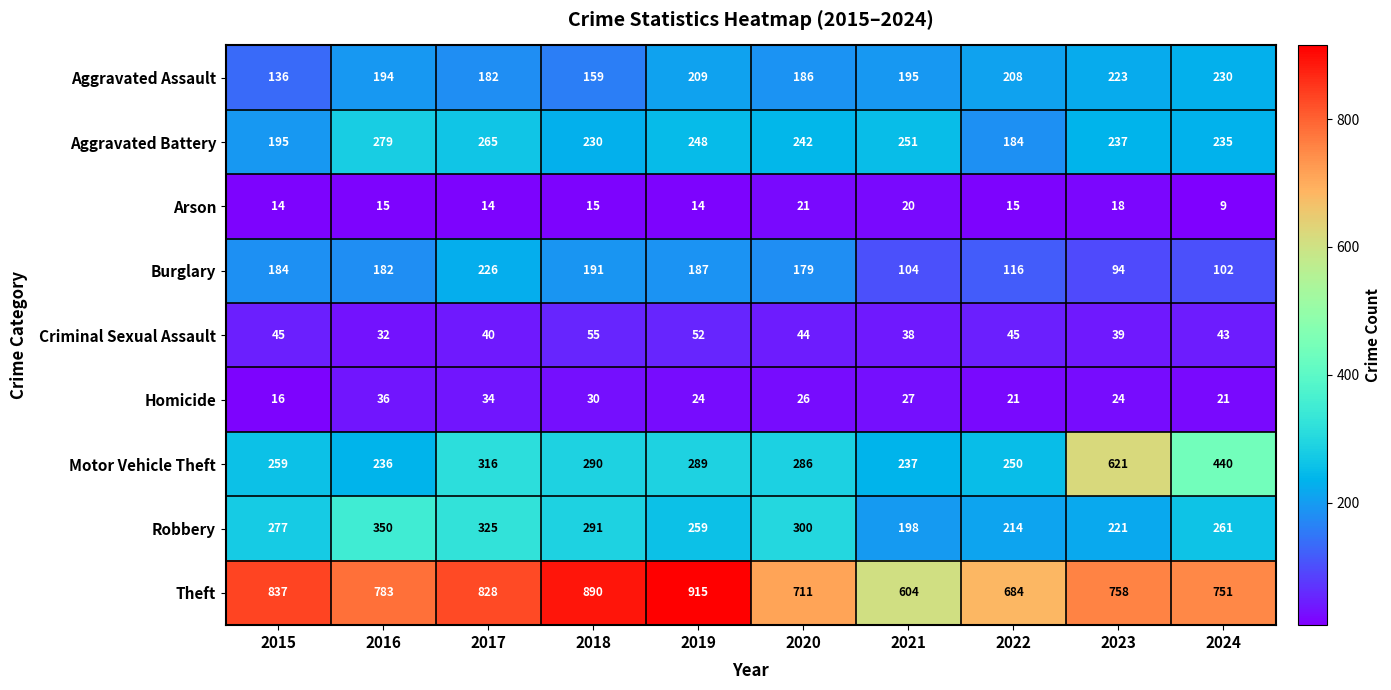

Is it true that Aggravated Battery equals 265 at 2017?

True